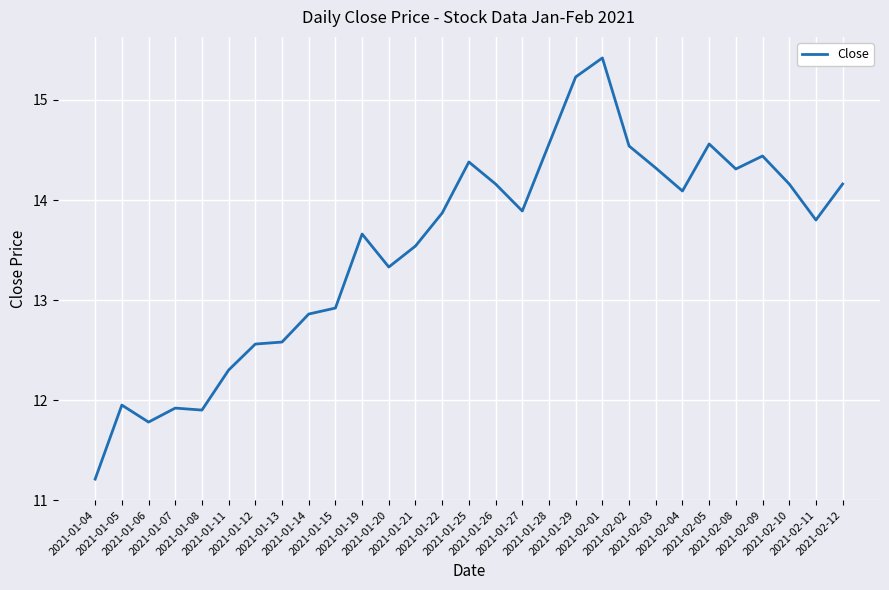

What is the smallest value displayed?

11.2